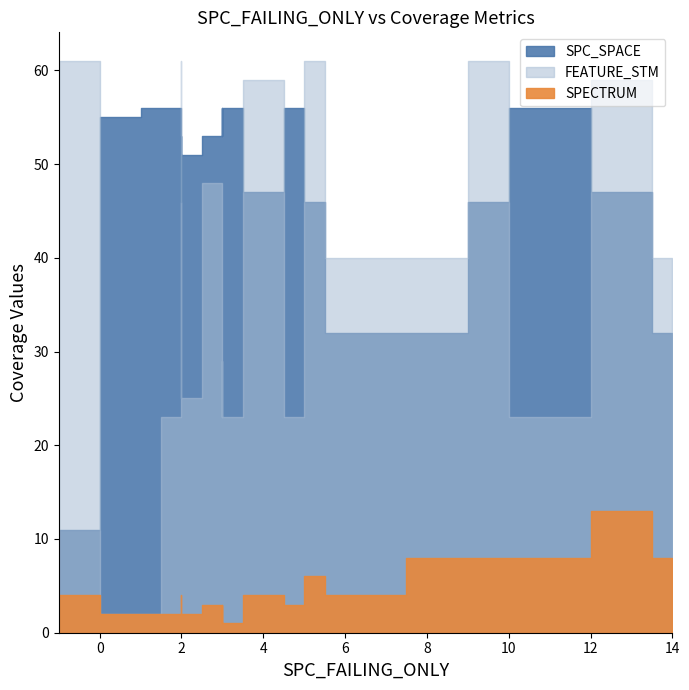

Which series has the widest spread of values?

FEATURE_STM